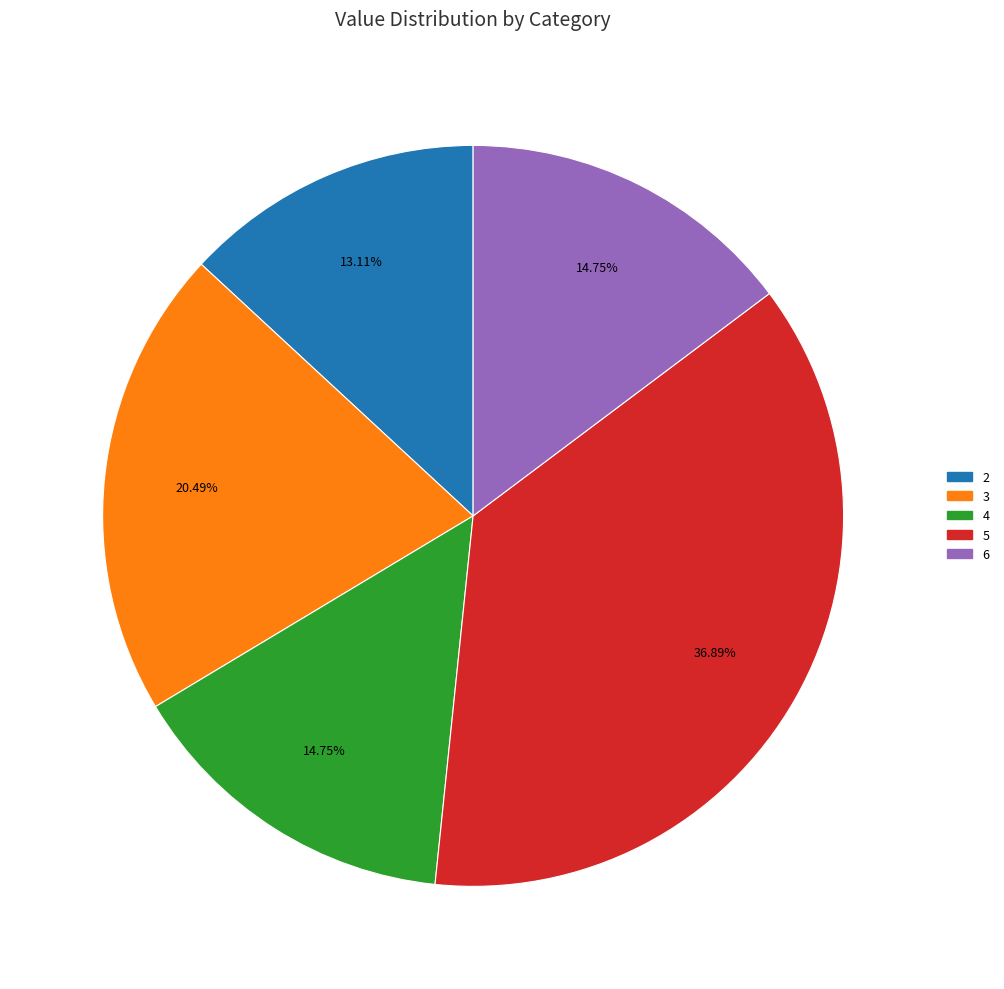

Does any single category account for the majority?

No